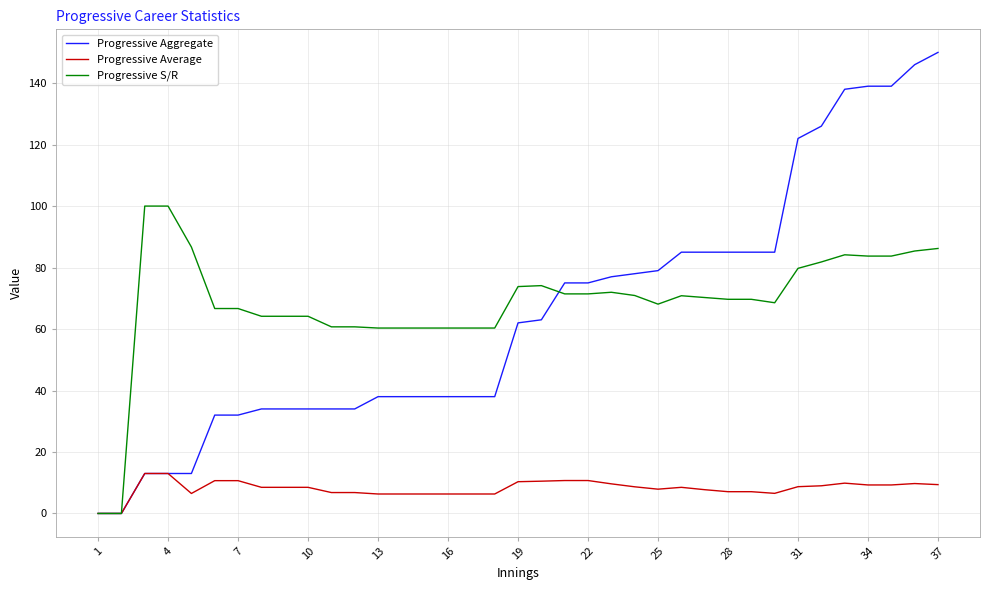

Rank the series by their maximum value, from lowest to highest.

Progressive Average, Progressive S/R, Progressive Aggregate